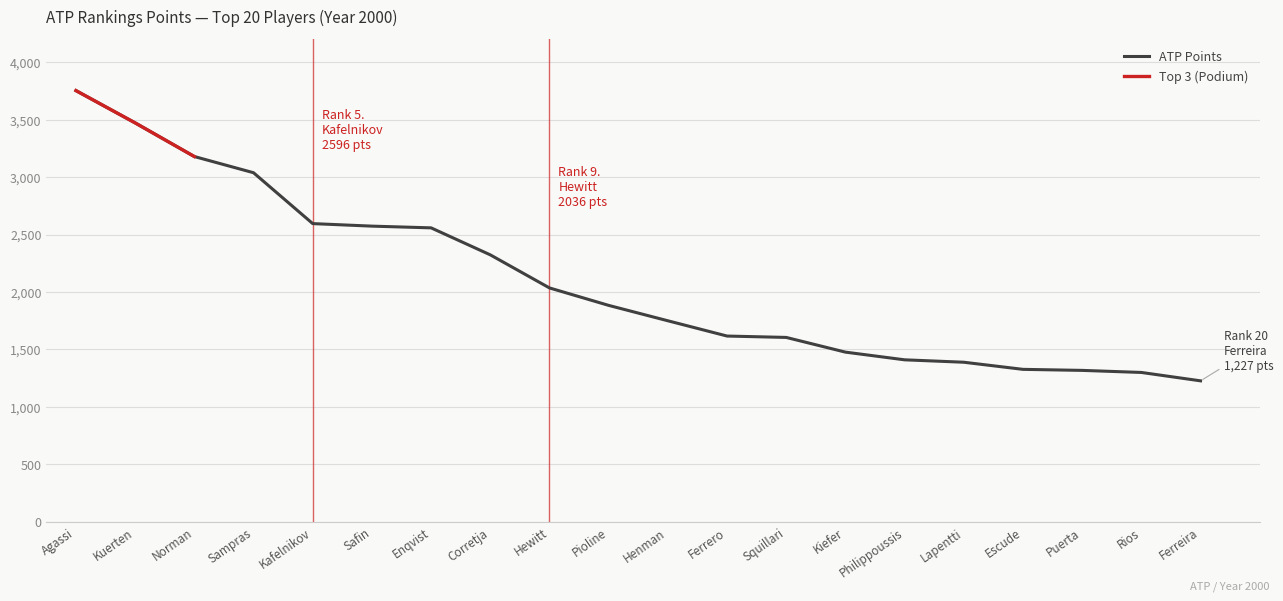

What is the sum of the values at Philippoussis and Escude?

2737